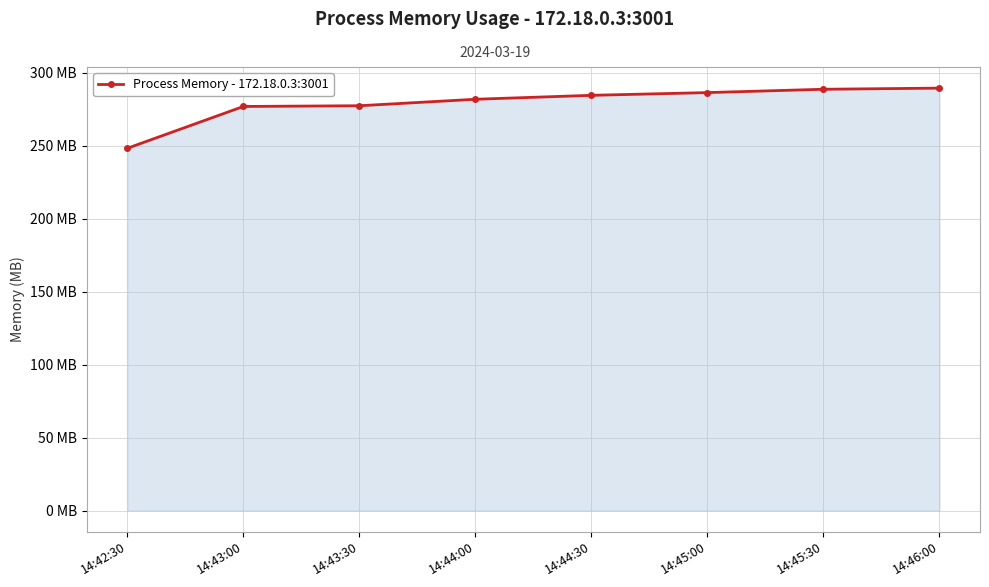

Where is the data nearest to the value 268?

14:43:00